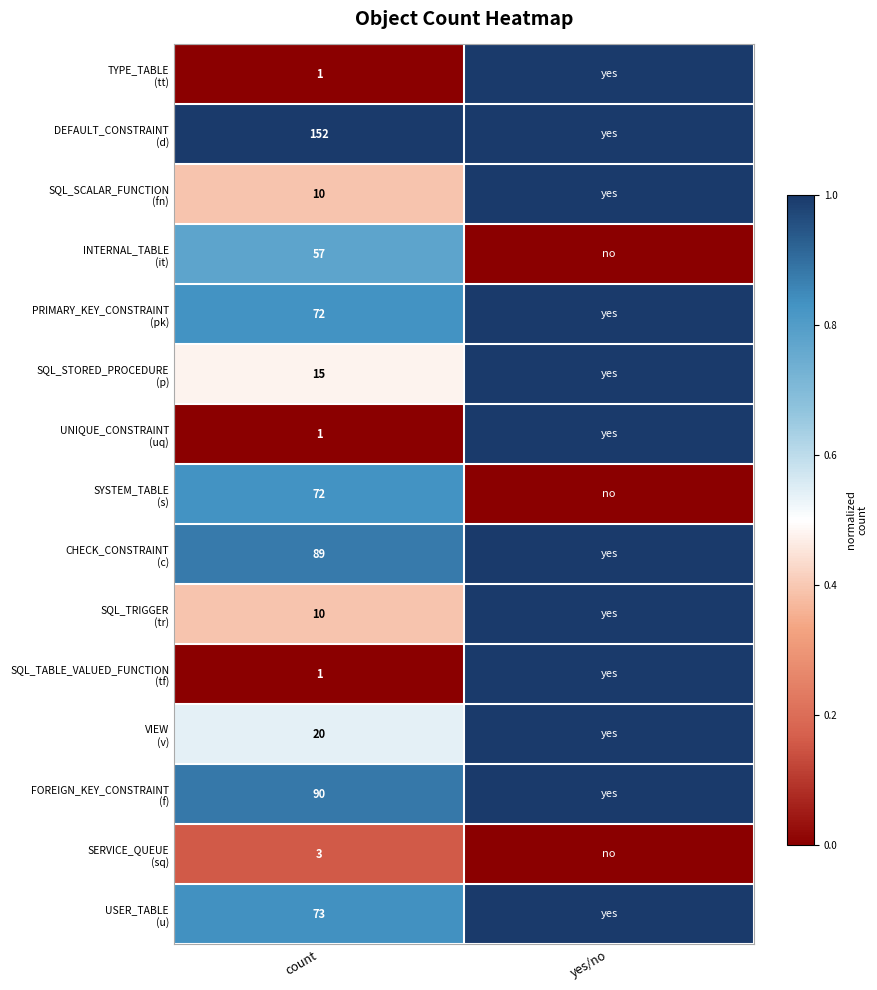

How many distinct data groups are displayed?

15